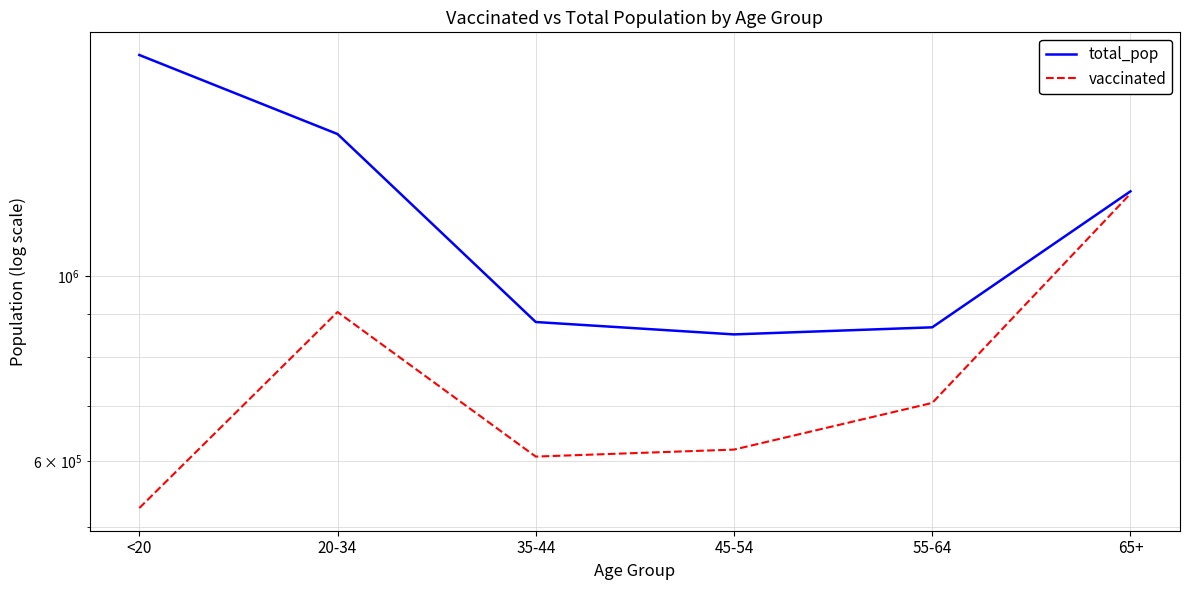

What is the approximate value of vaccinated at <20?

527433